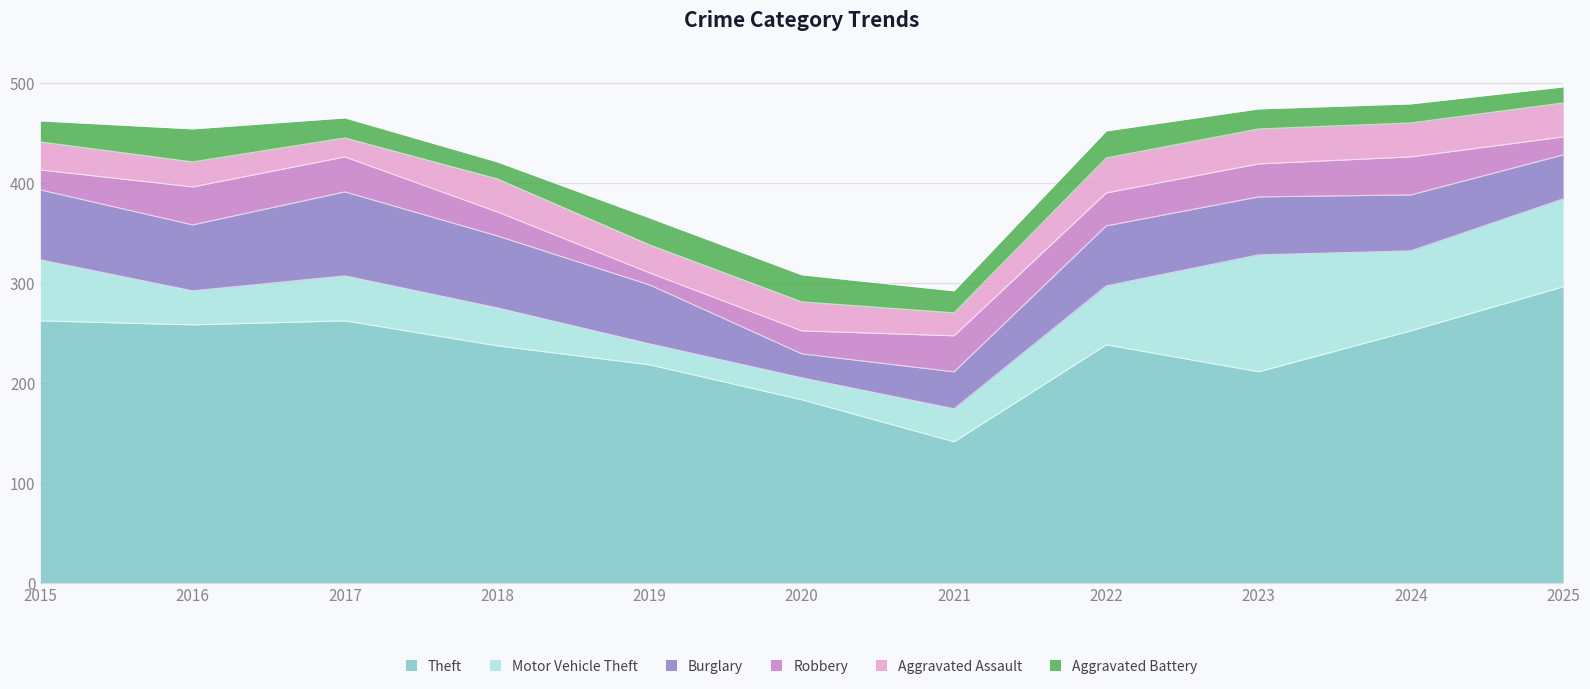

What is the average value of the Motor Vehicle Theft series?

54